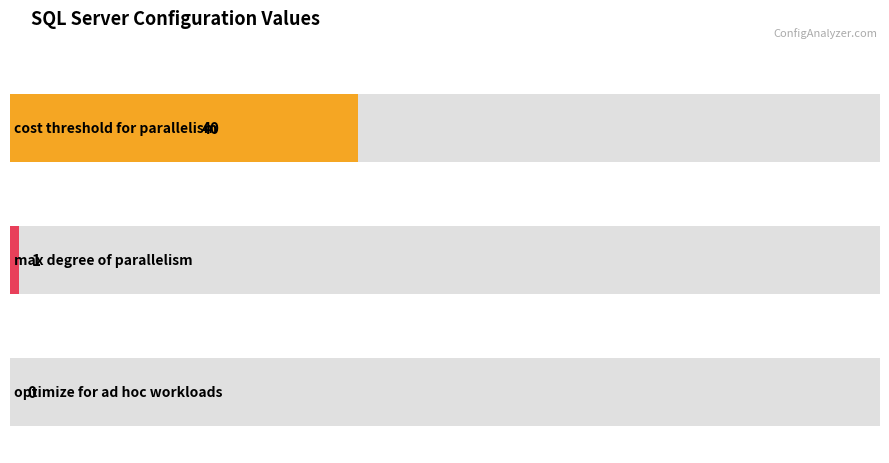

At which category does the chart reach its minimum across all series?

optimize for ad hoc workloads